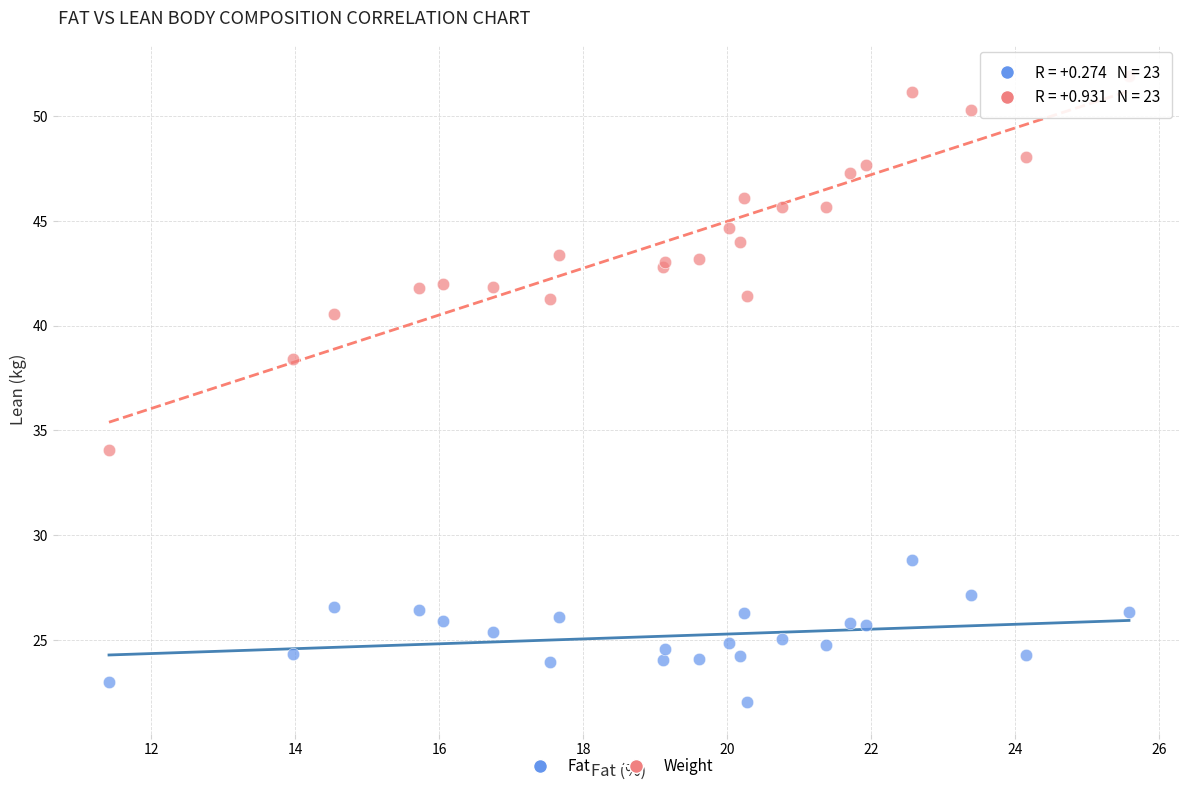

What are all the series names shown in the legend?

Fat, Weight